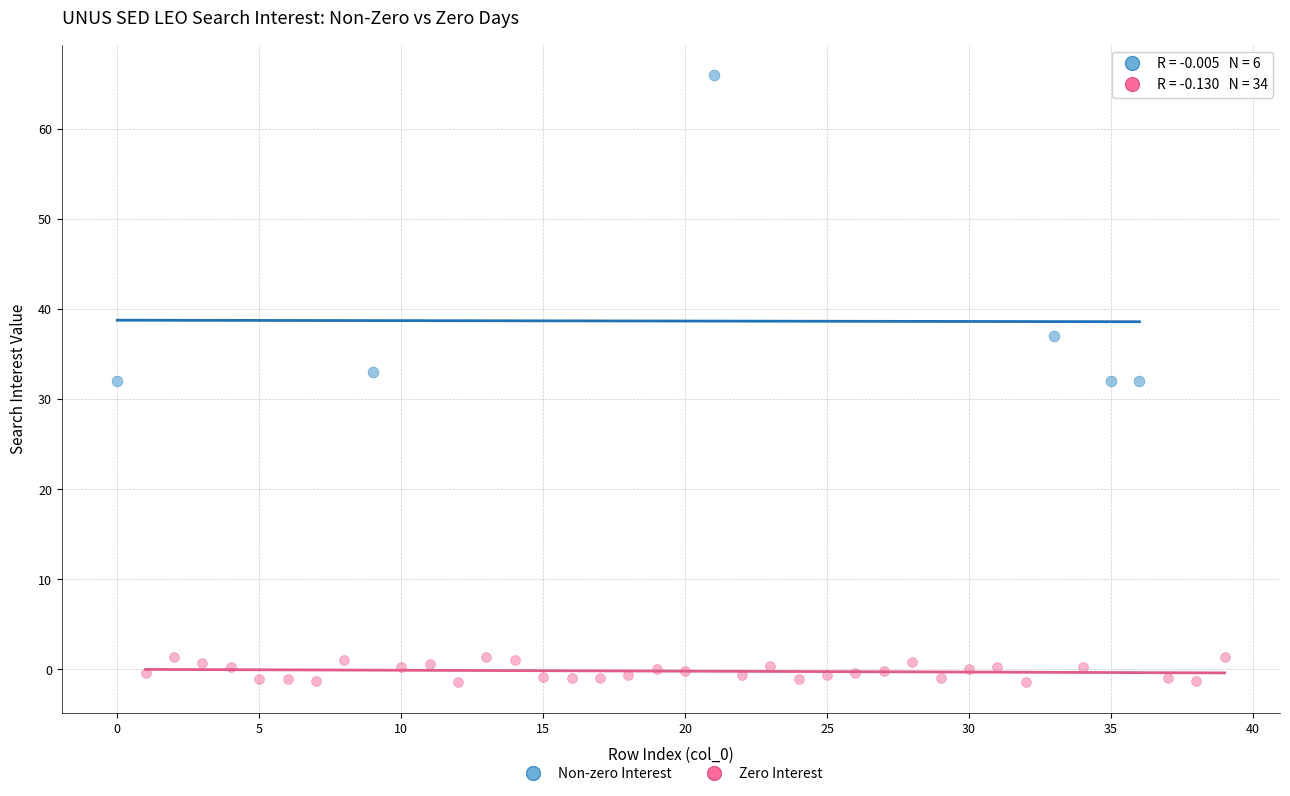

Which series reaches the maximum Y coordinate?

Non-zero Interest